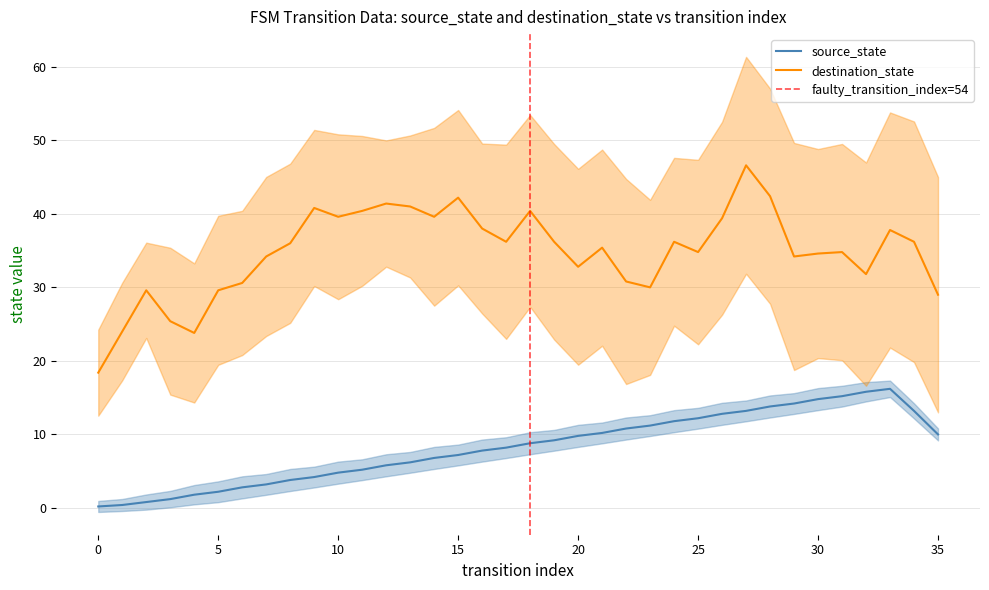

True or false: source_state has more than 2 interior local peaks.

False